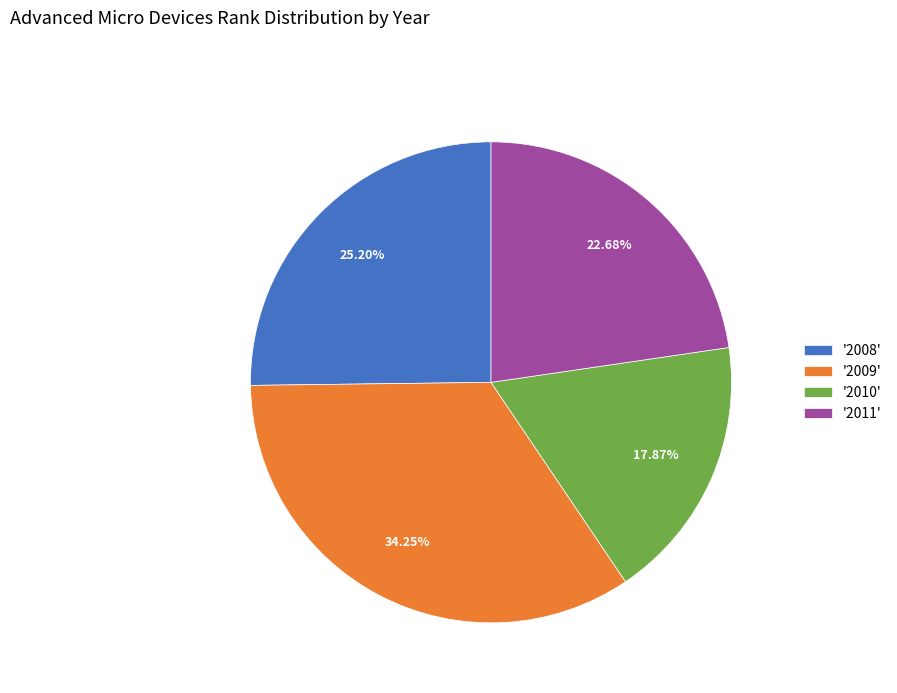

How many segments does this pie chart have?

4